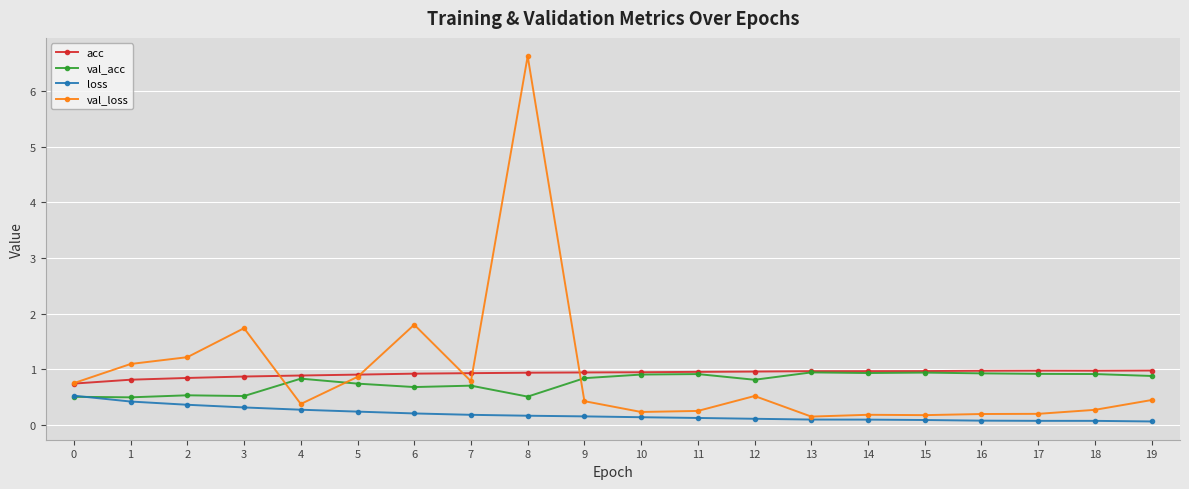

Is the value of loss at 17 greater than the value of val_loss at 14?

No